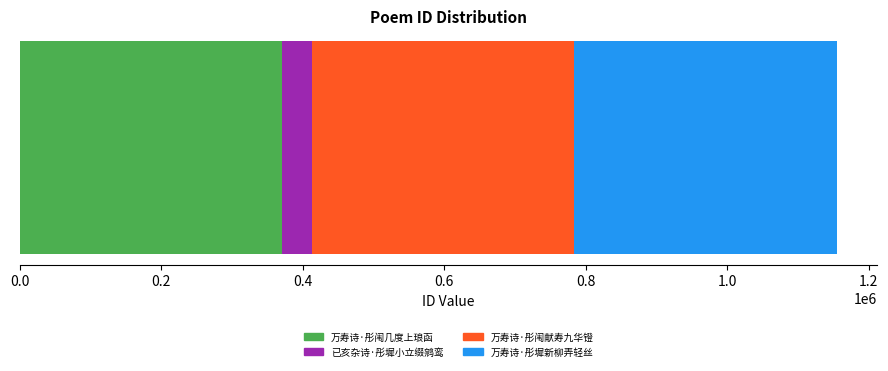

What is the minimum value for 万寿诗·彤闱几度上琅函?

370774